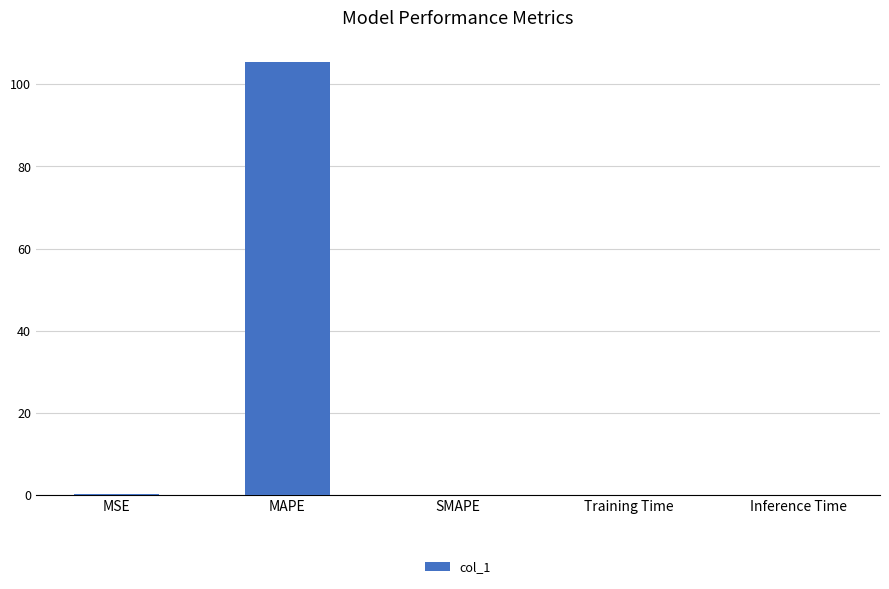

What is the sum of the values at MSE and SMAPE?

0.2